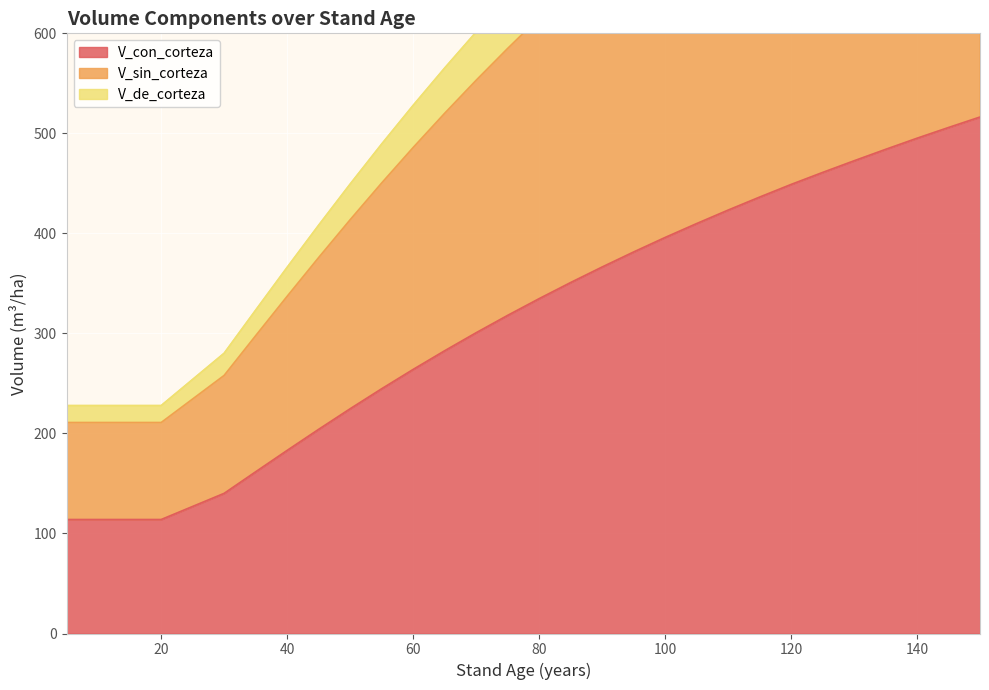

What is the sum of all V_con_corteza values?

9261.3